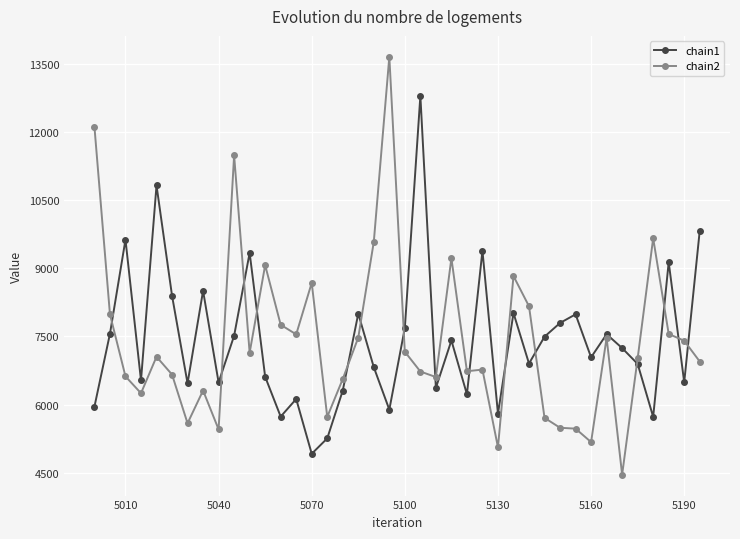

At how many categories does at least one series exceed 10134?

5